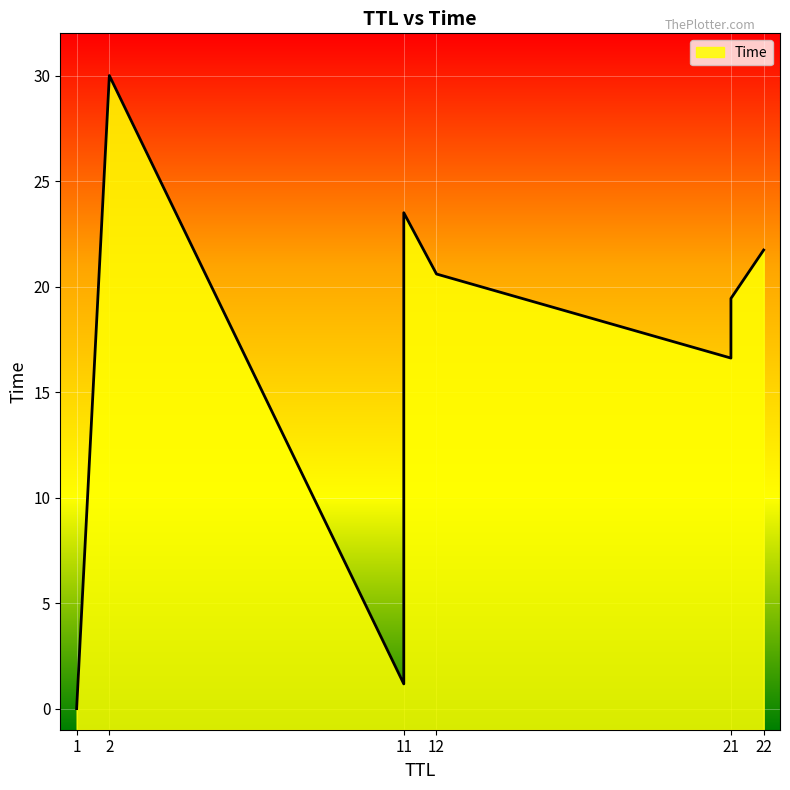

Which category has the lowest value across all series?

1